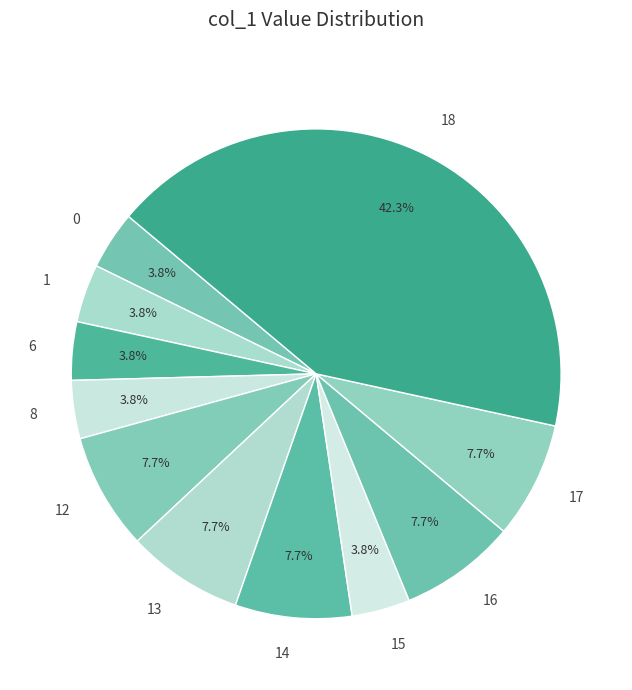

How much of the chart is everything except 8?

96.2%